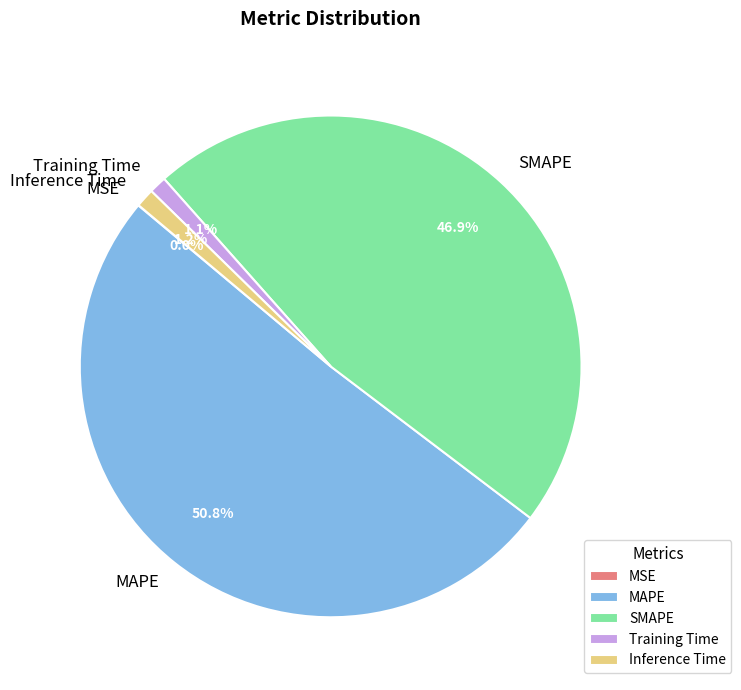

What percentage is the Inference Time slice, to the nearest percent?

1%